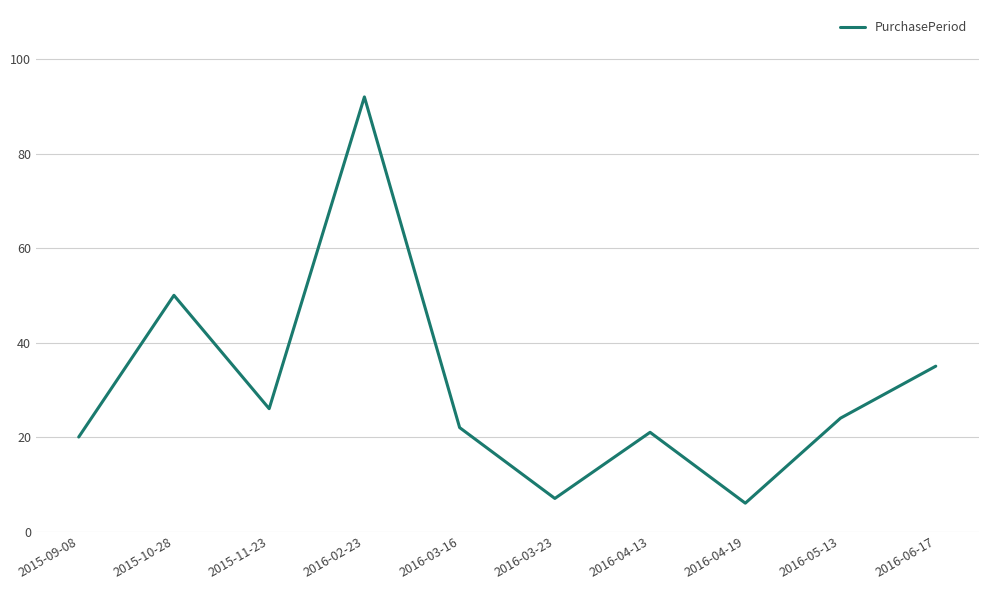

What position from the left is 2016-03-23?

6